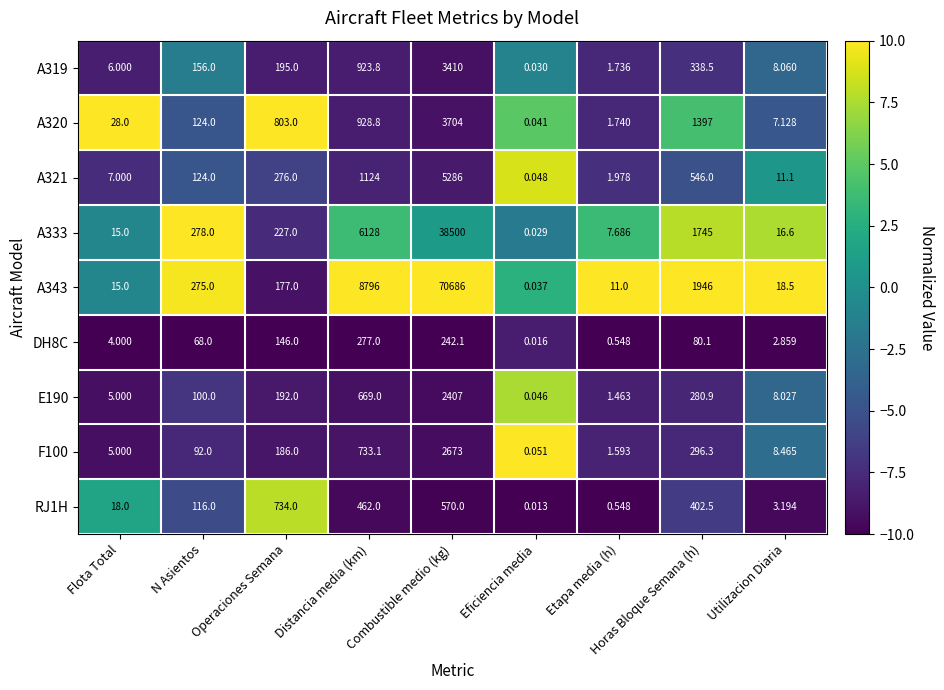

How many series are shown in this chart?

9